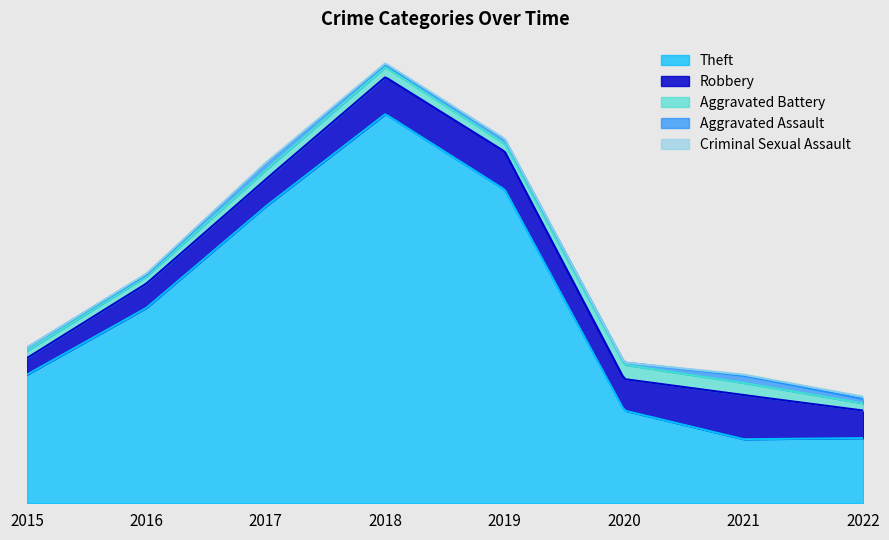

Where does the Criminal Sexual Assault series first go above 2?

2022